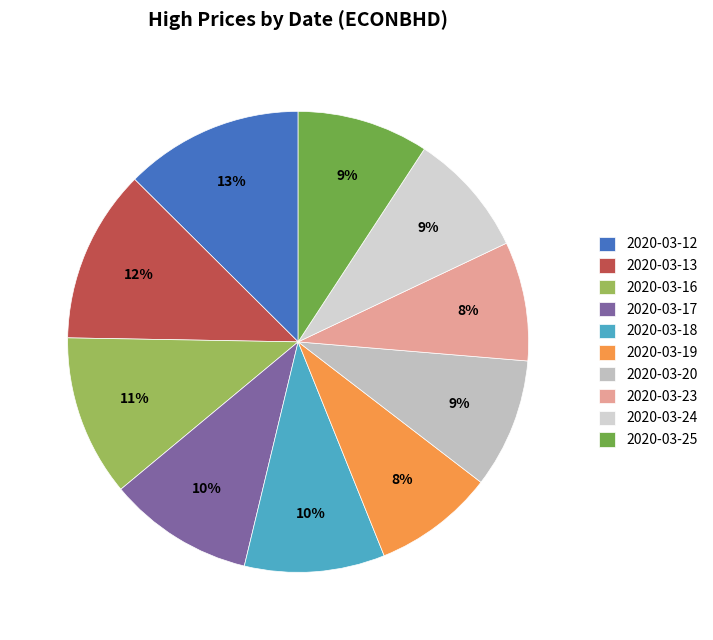

What percentage do 2020-03-19 and 2020-03-17 together represent?

18.7%